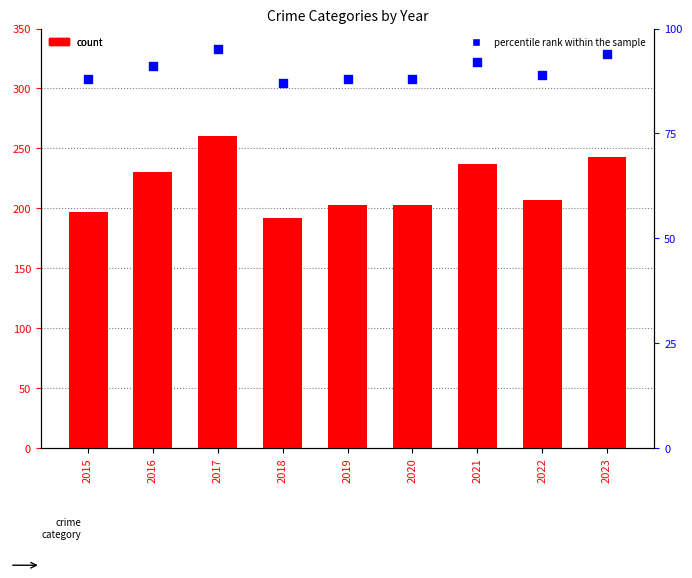

Which series reaches the maximum Y coordinate?

count